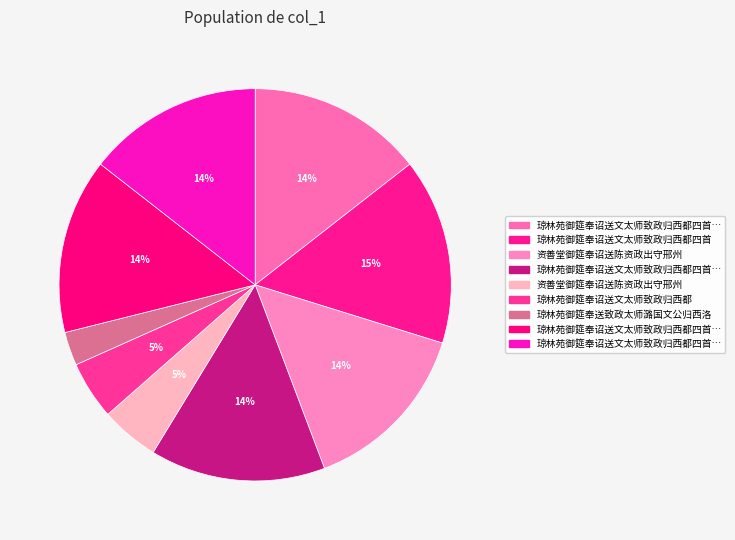

Count the number of slices in the pie.

9